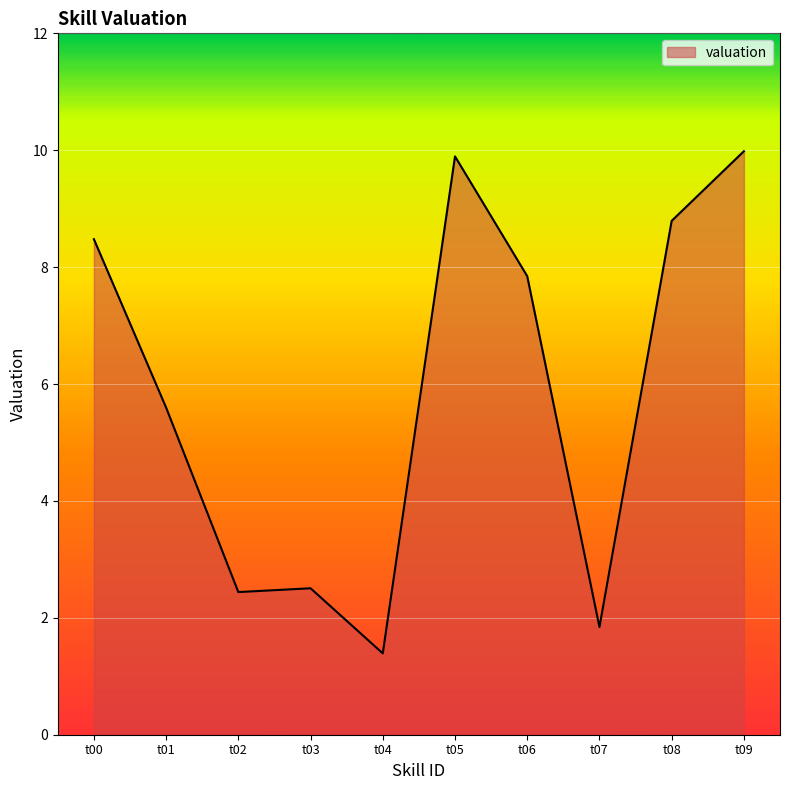

The chart shows a value of 2.5 at t03. True or false?

True